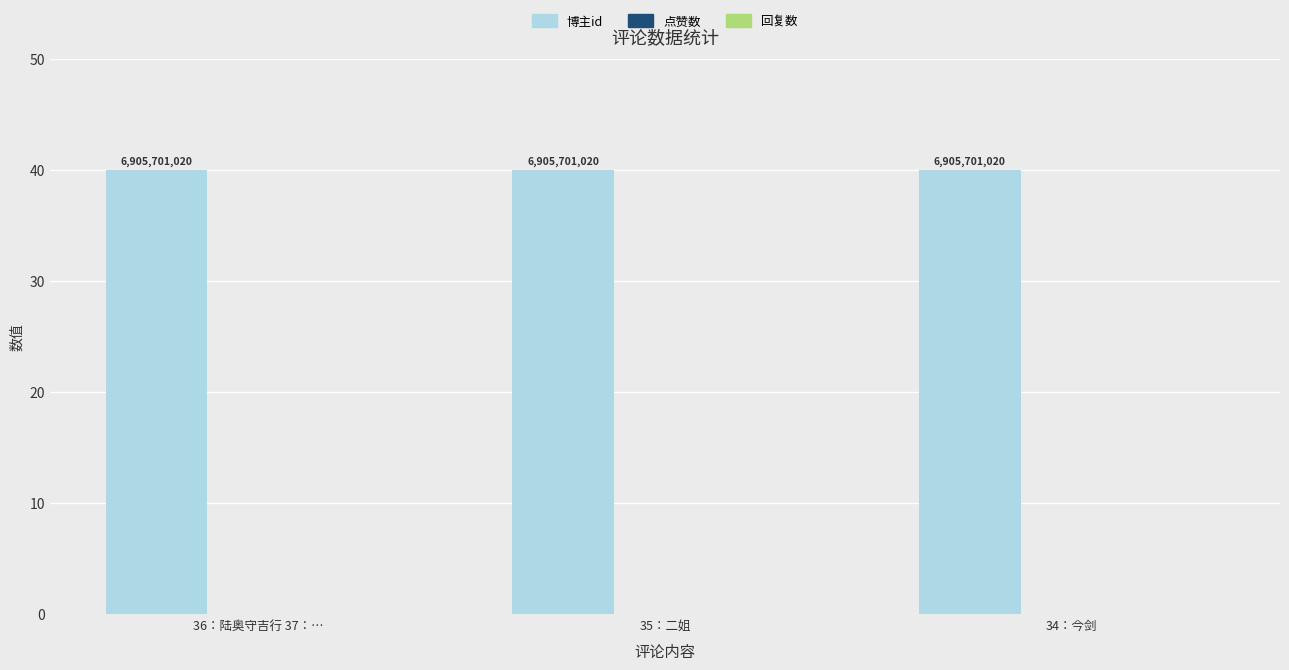

How many categories are shown in the chart?

3